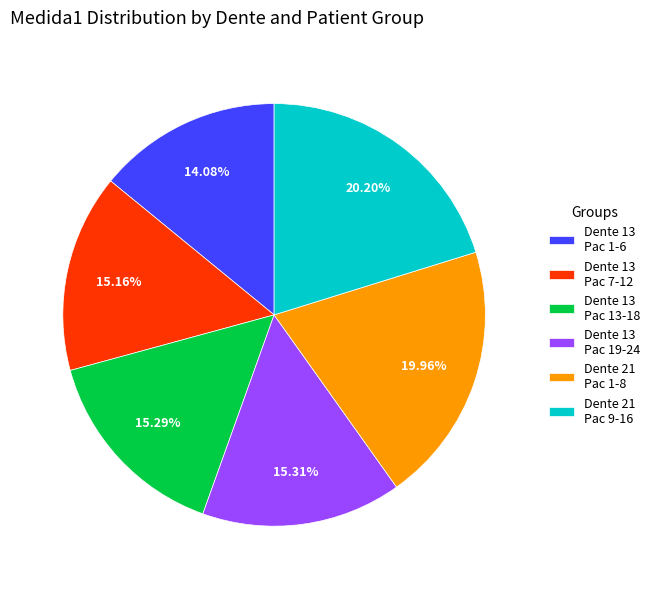

Which has a higher value, Dente 21 Pac 1-8 or Dente 13 Pac 19-24?

Dente 21 Pac 1-8